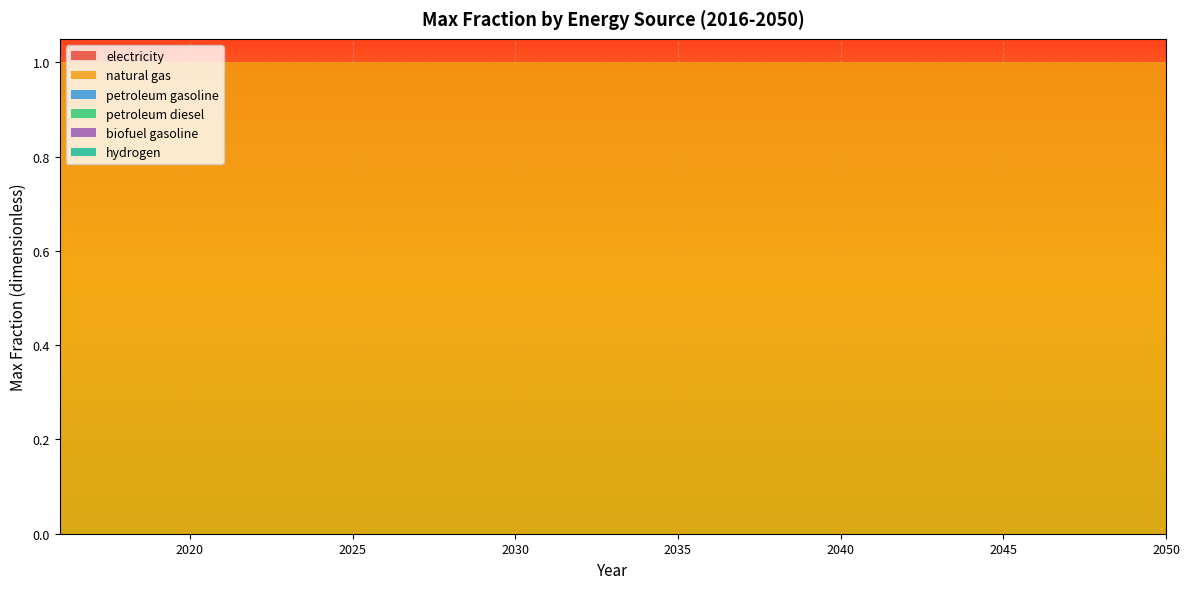

Reading right to left, list all the values displayed in this chart.

electricity: 0	0	0	0	0	0	0	0	0	0	0	0	0	0	0	0	0	0	0	0	0	0	0	0	0	0	0	0	0	0	0	0	0	0	0
natural gas: 1	1	1	1	1	1	1	1	1	1	1	1	1	1	1	1	1	1	1	1	1	1	1	1	1	1	1	1	1	1	1	1	1	1	1
petroleum gasoline: 0	0	0	0	0	0	0	0	0	0	0	0	0	0	0	0	0	0	0	0	0	0	0	0	0	0	0	0	0	0	0	0	0	0	0
petroleum diesel: 0	0	0	0	0	0	0	0	0	0	0	0	0	0	0	0	0	0	0	0	0	0	0	0	0	0	0	0	0	0	0	0	0	0	0
biofuel gasoline: 0	0	0	0	0	0	0	0	0	0	0	0	0	0	0	0	0	0	0	0	0	0	0	0	0	0	0	0	0	0	0	0	0	0	0
hydrogen: 0	0	0	0	0	0	0	0	0	0	0	0	0	0	0	0	0	0	0	0	0	0	0	0	0	0	0	0	0	0	0	0	0	0	0